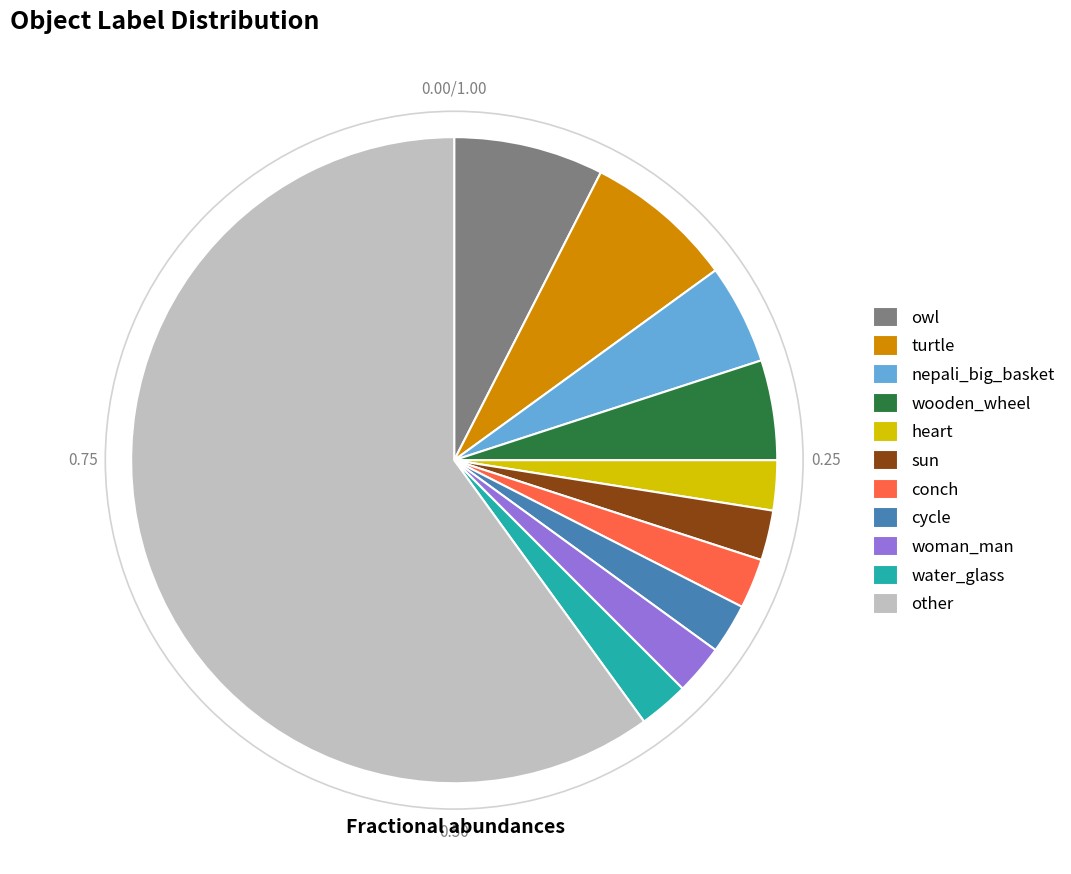

Is there any slice that represents more than half of the pie?

Yes